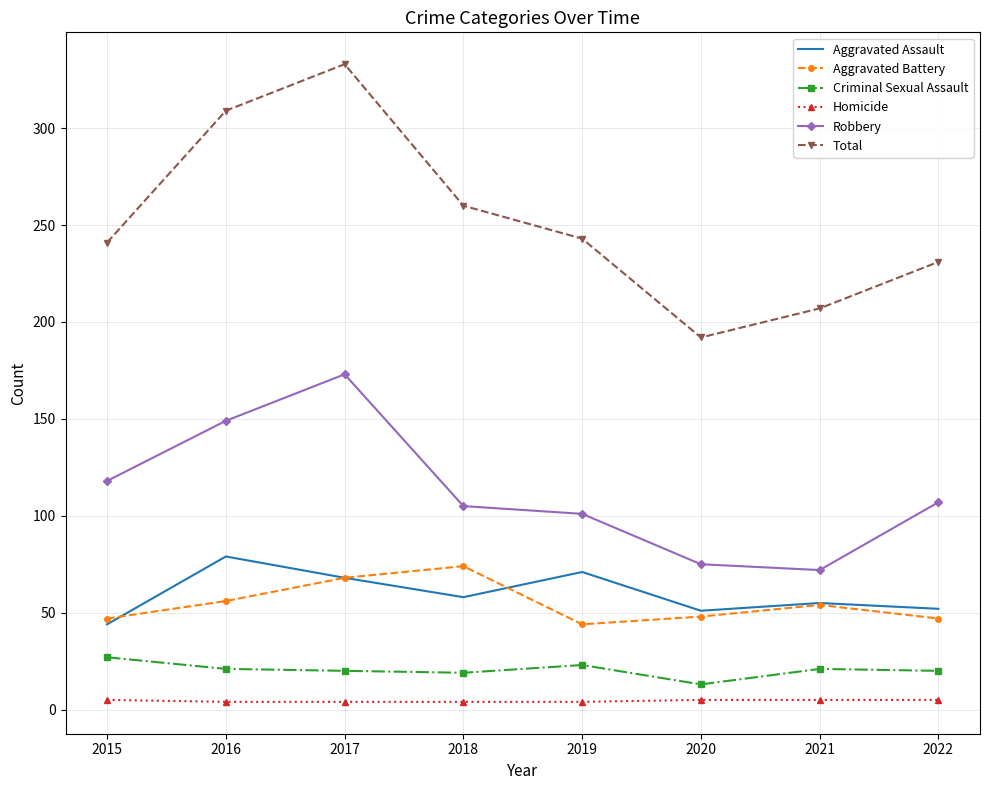

True or false: Homicide and Total cross at least once.

False